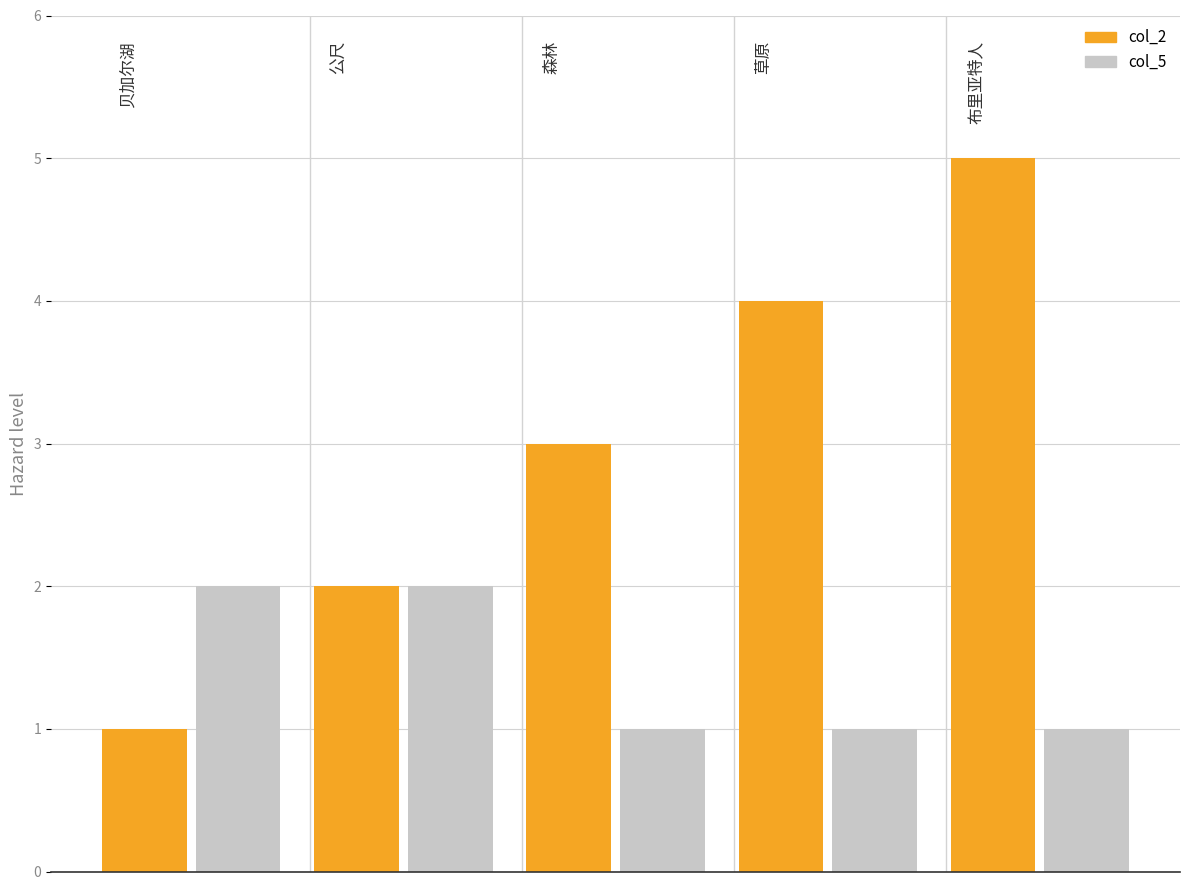

How many data points in col_2 are above 3?

2